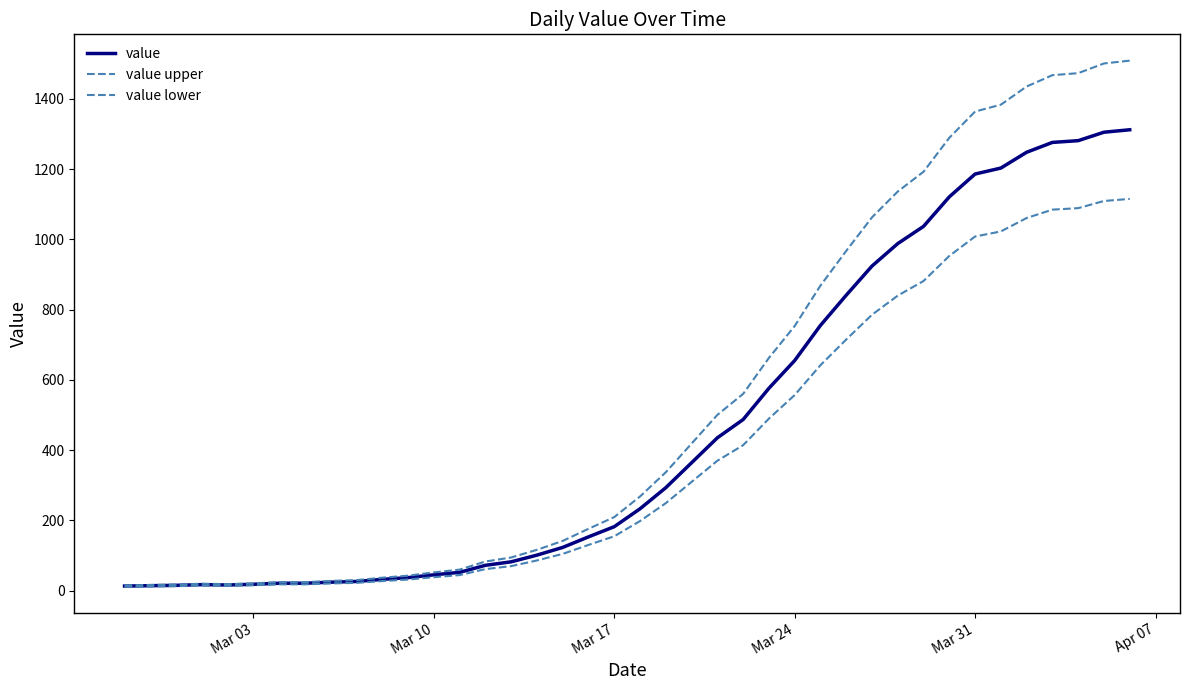

Reading right to left, extract all data points from this chart.

value: 1312.0	1305.0	1281.0	1276.0	1248.0	1203.0	1186.0	1121.0	1037.0	988.0	924.0	841.0	755.0	655.0	576.0	487.0	435.0	364.0	293.0	233.0	182.0	153.0	123.0	101.0	82.0	72.0	52.0	45.0	37.0	32.0	26.0	24.0	21.0	21.0	18.0	16.0	17.0	15.0	14.0	13.0
value upper: 1508.8	1500.7	1473.1	1467.4	1435.2	1383.4	1363.9	1289.1	1192.5	1136.2	1062.6	967.1	868.2	753.2	662.4	560.0	500.2	418.6	336.9	267.9	209.3	175.9	141.4	116.1	94.3	82.8	59.8	51.7	42.5	36.8	29.9	27.6	24.1	24.1	20.7	18.4	19.5	17.2	16.1	14.9
value lower: 1115.2	1109.2	1088.8	1084.6	1060.8	1022.5	1008.1	952.9	881.4	839.8	785.4	714.9	641.8	556.8	489.6	413.9	369.8	309.4	249.0	198.0	154.7	130.0	104.5	85.8	69.7	61.2	44.2	38.2	31.4	27.2	22.1	20.4	17.8	17.8	15.3	13.6	14.4	12.8	11.9	11.0